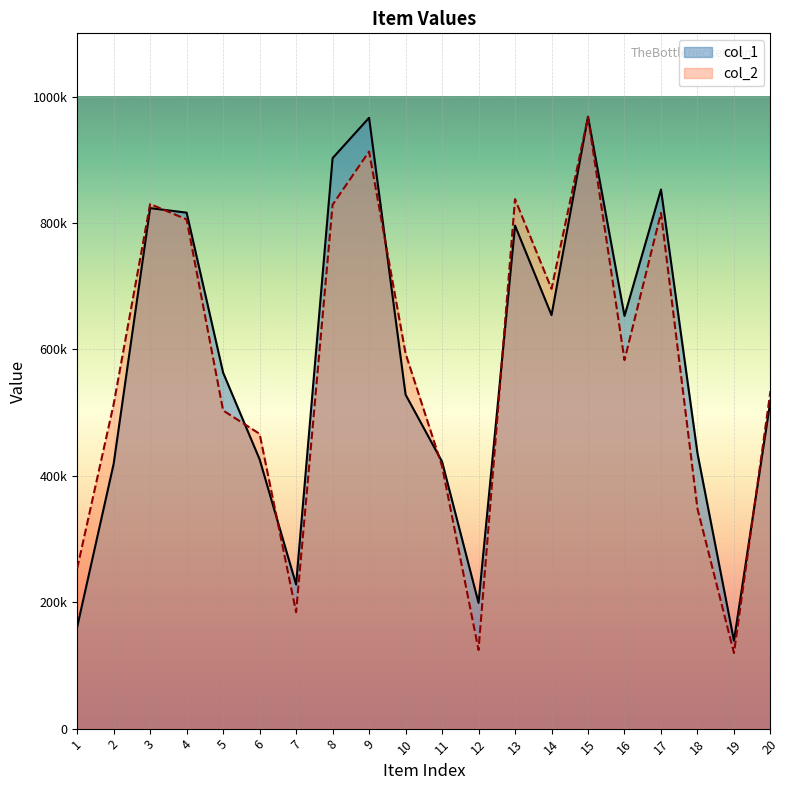

What is the value of the col_2 point at the 13th from the left?

837700